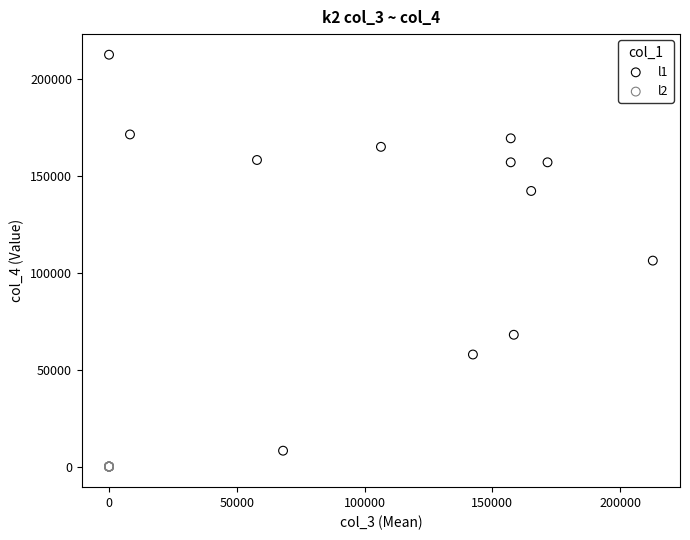

Which series reaches the minimum Y coordinate?

l2